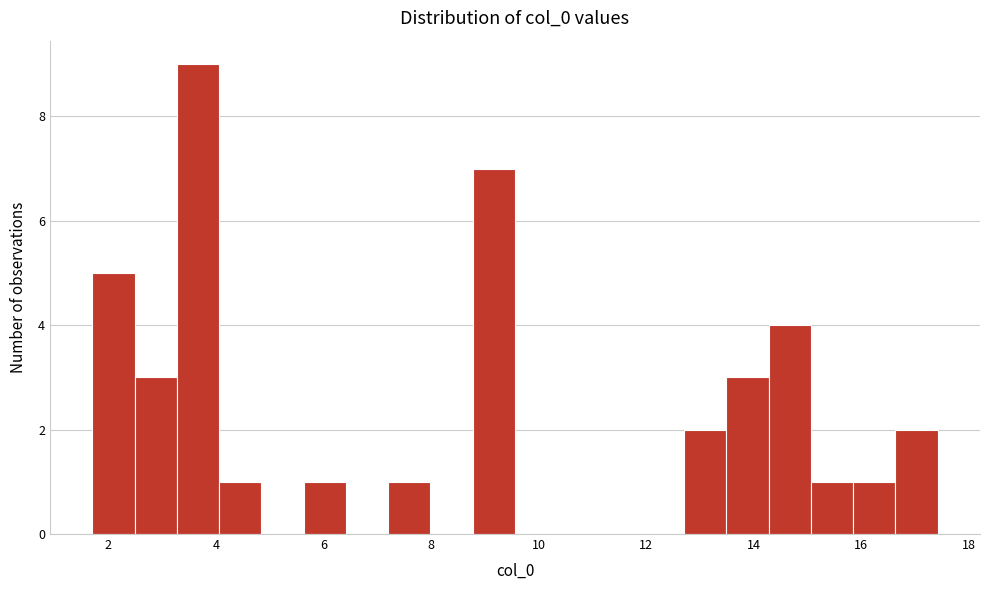

Read against the x-axis, roughly where is the centre of the tallest bar?

3.6